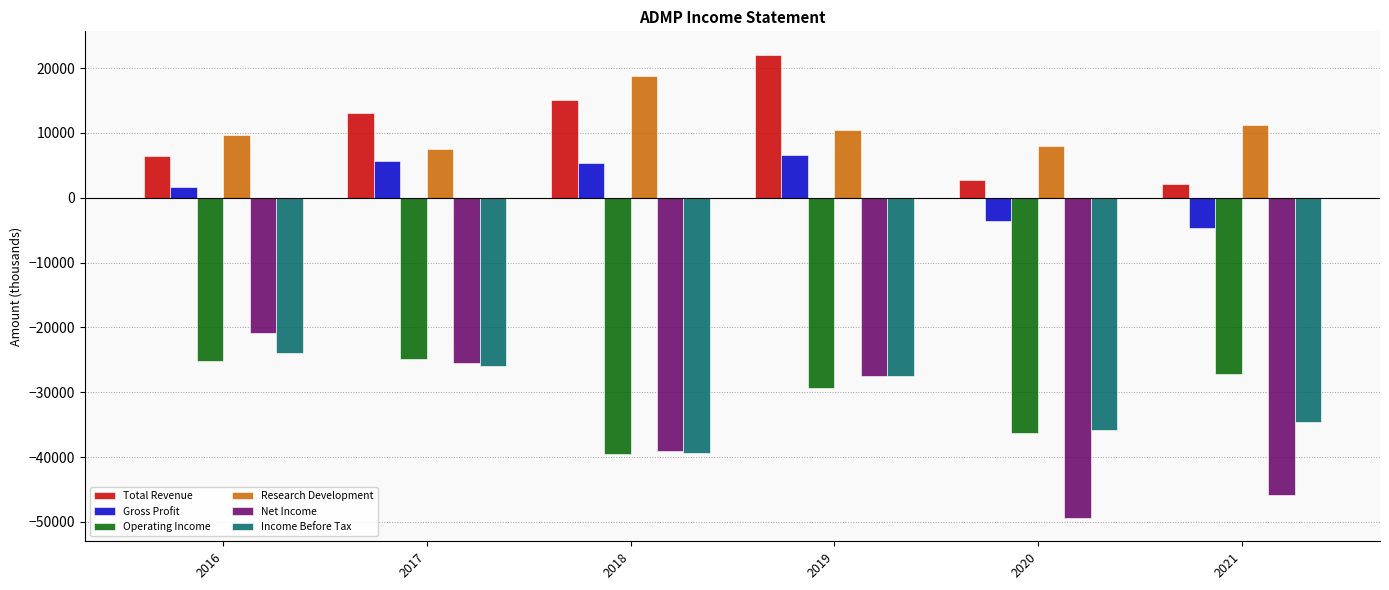

At which category is the sum across all series the highest?

2019